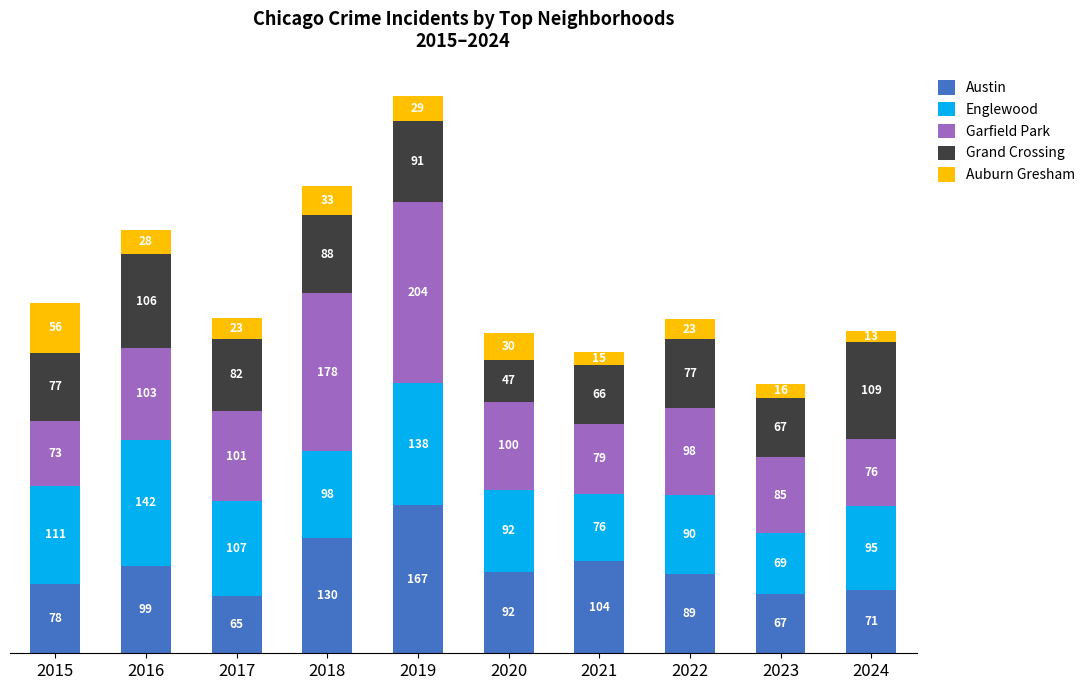

How many categories are shown in the chart?

10